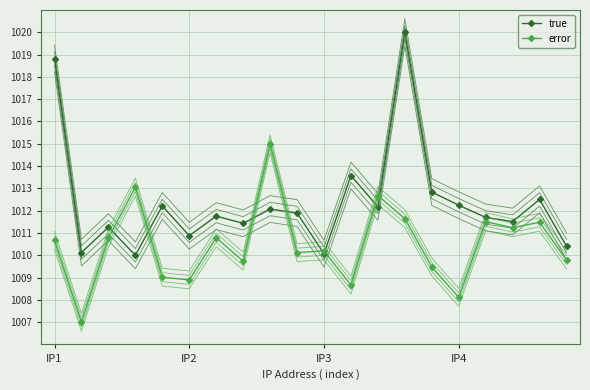

True or false: true has more than 0 points higher than both neighbors.

True